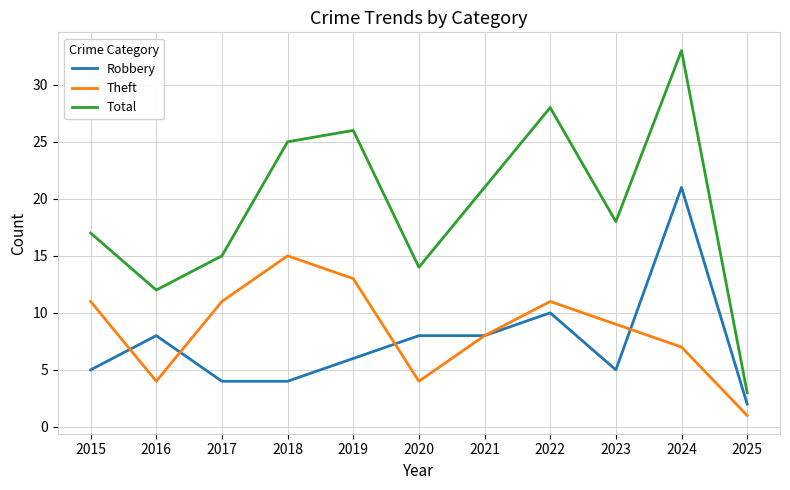

What is the difference between the highest and lowest values at 2018?

21